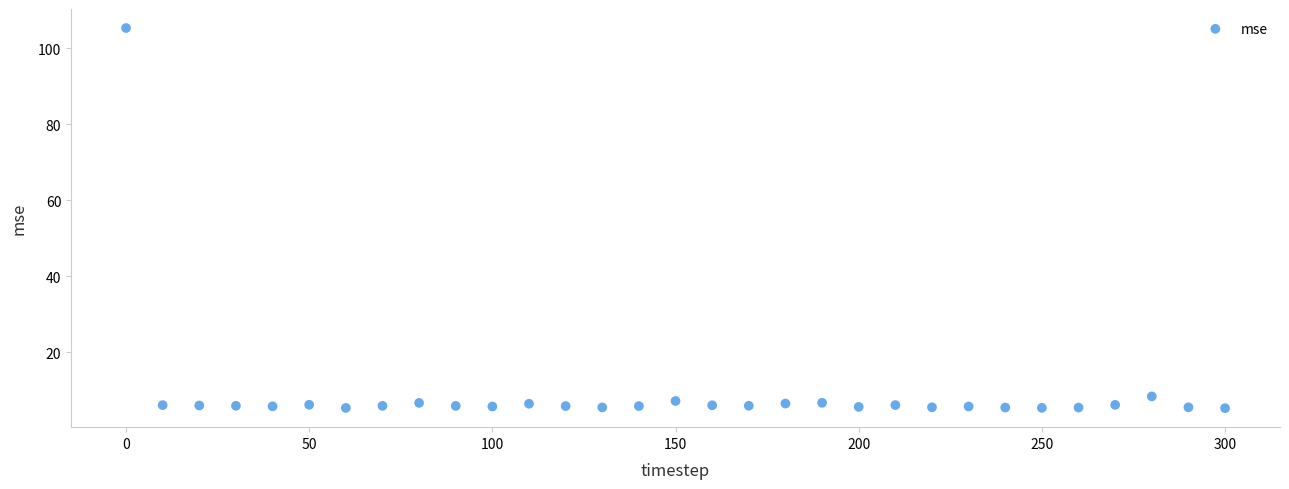

What Y value in the scatter plot is closest to 55?

8.4